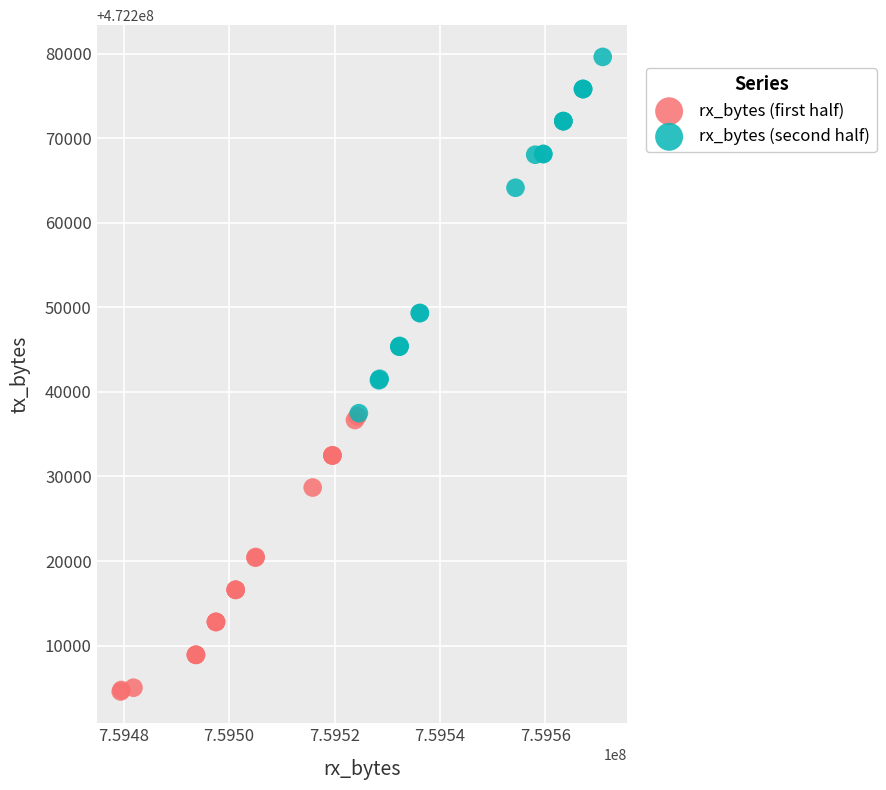

Which series reaches the maximum Y coordinate?

rx_bytes (second half)